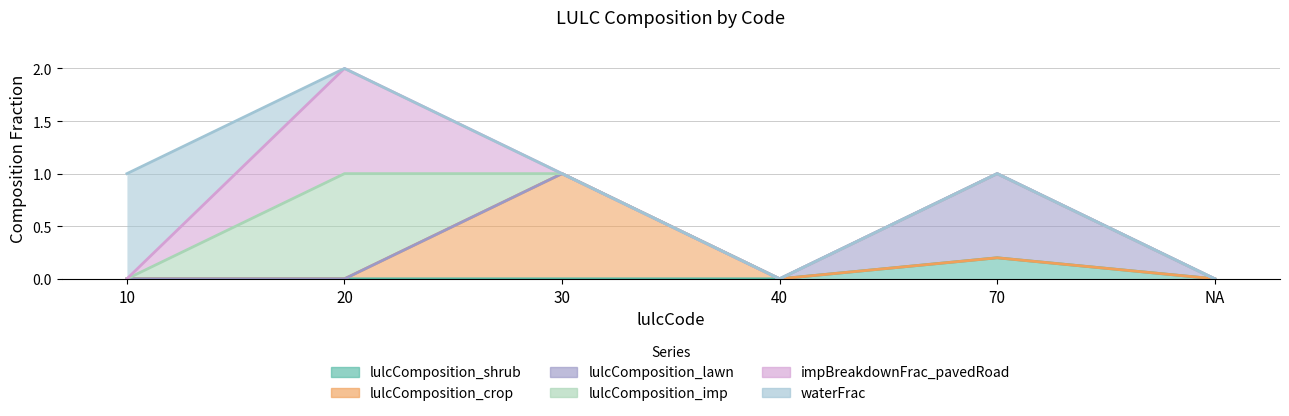

How many lulcComposition_lawn values are between 0 and 1?

6